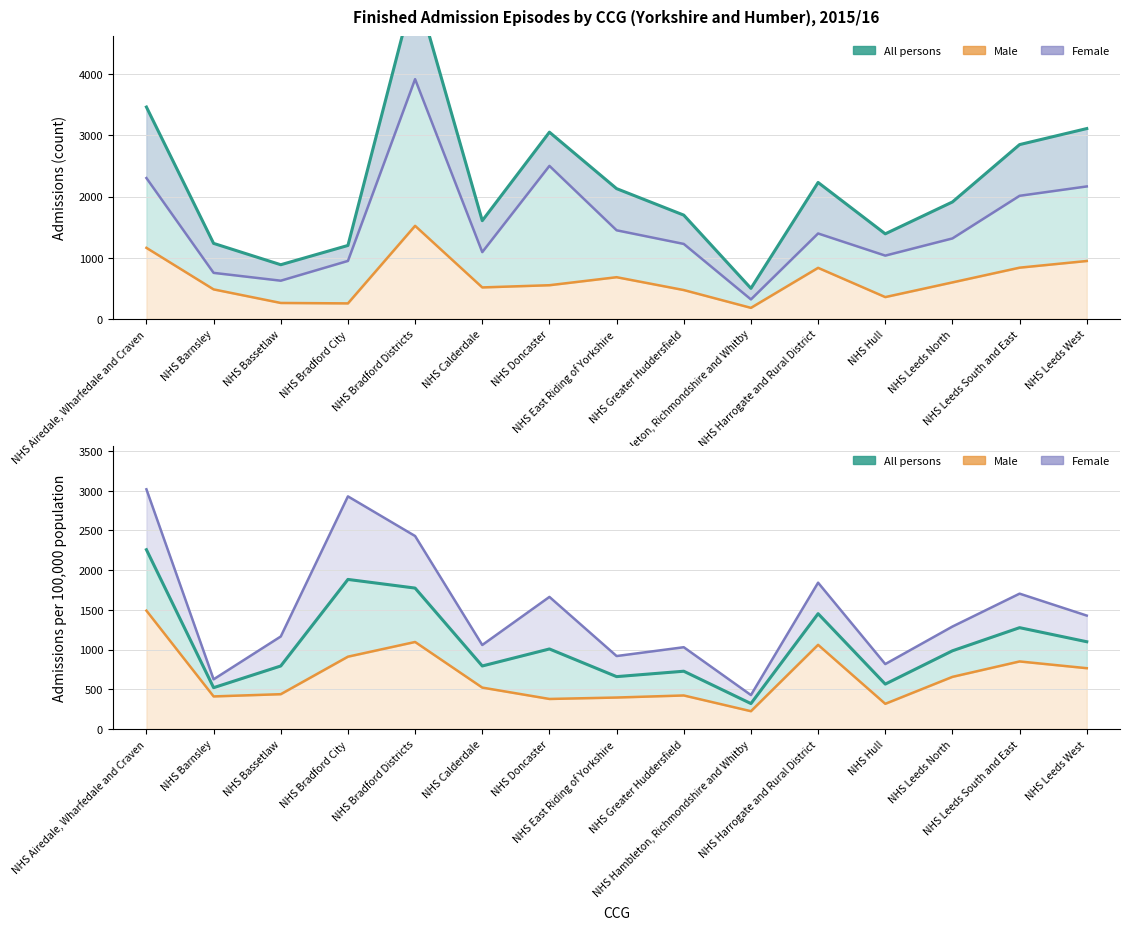

What is the average value of the Male (rate) series?

662